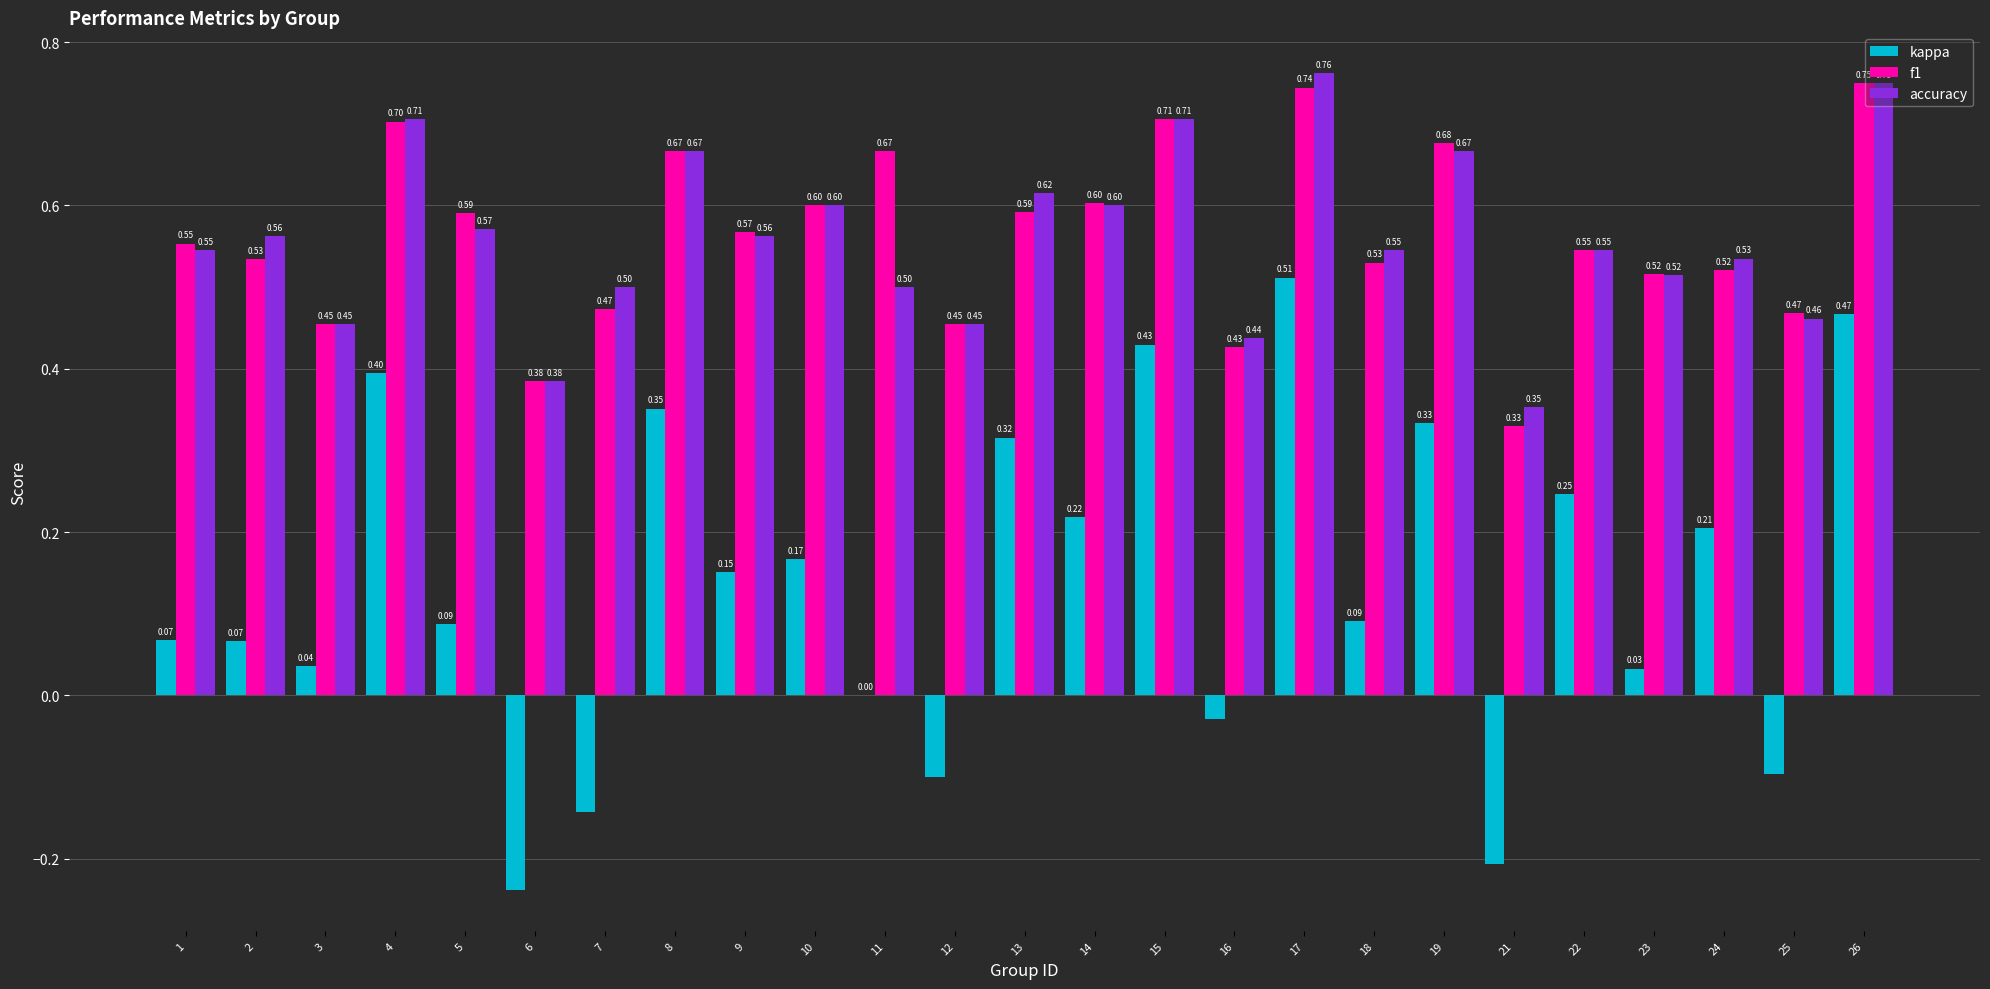

Is the value of kappa at 1 greater than the value of f1 at 16?

No